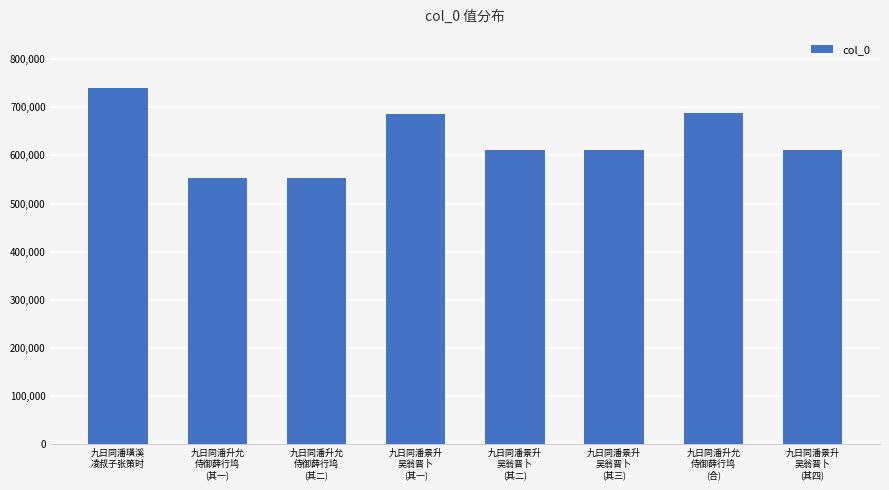

What is the maximum value shown in the chart?

740696